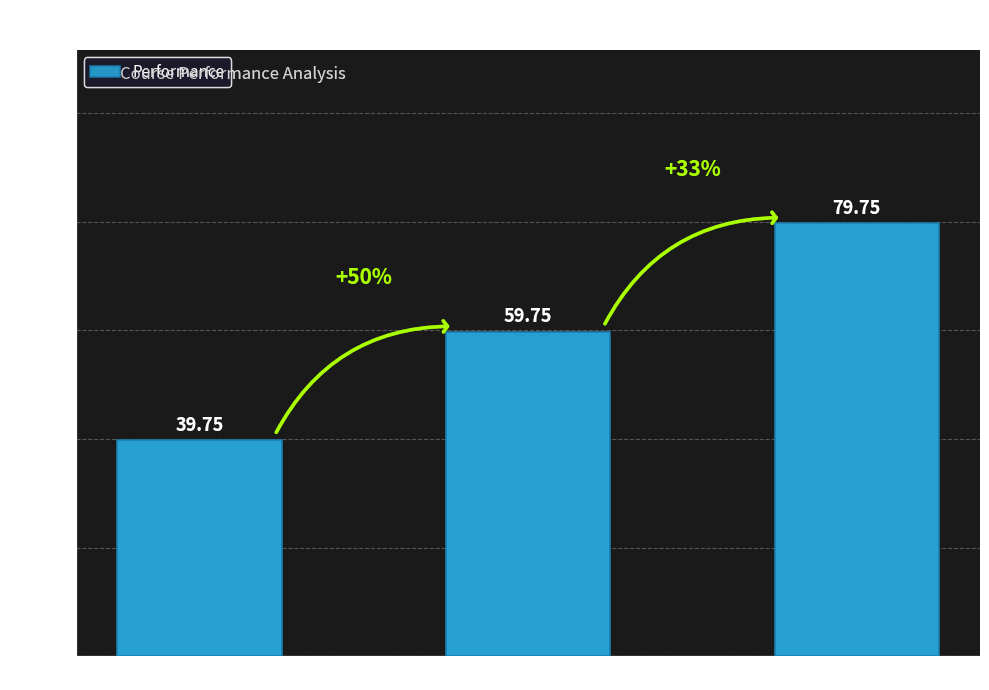

True or false: the data shows 120.8 at More Difficult.

False